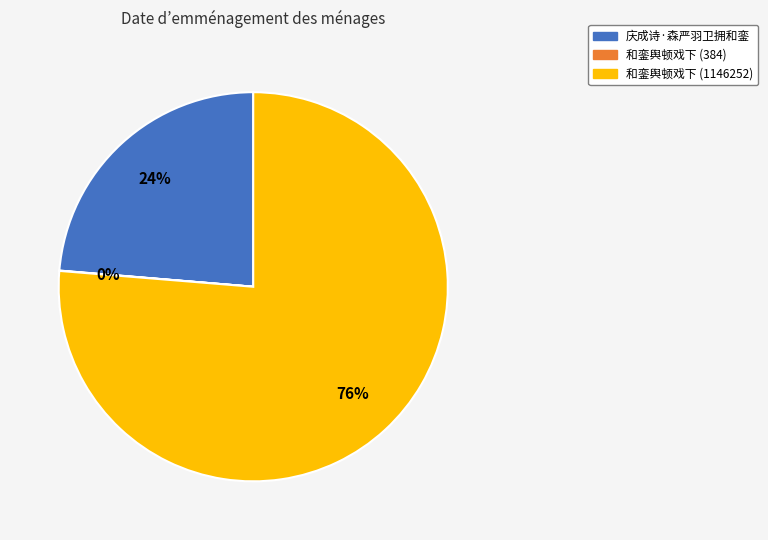

To the nearest percent, what portion does 庆成诗·森严羽卫拥和銮 represent?

24%